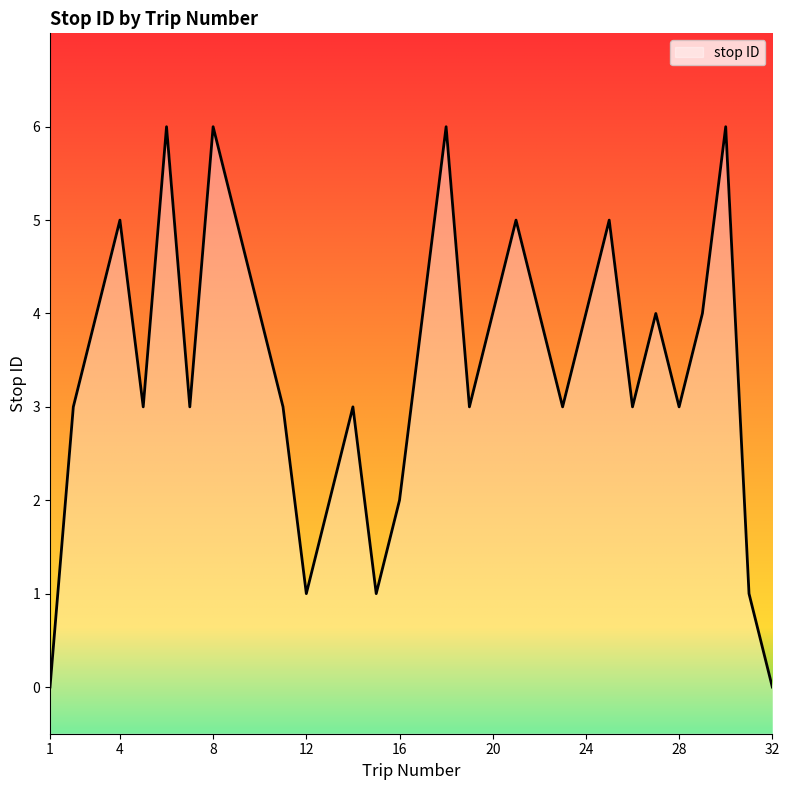

What is the greatest value displayed?

6